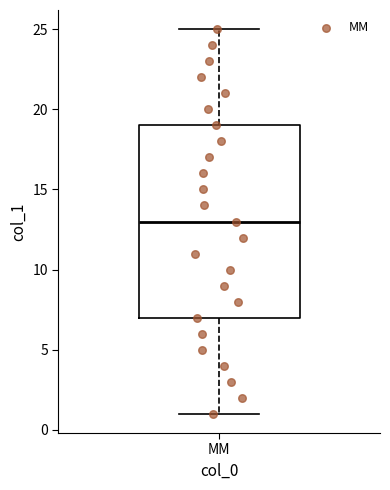

Transcribe this box plot: give where the median line is, the range the box spans, and where the two whiskers end, as read against the y-axis. The values are not printed on the chart, so give them approximately, as read against the axis.

median 13, box 7 to 19, whiskers 1 to 25